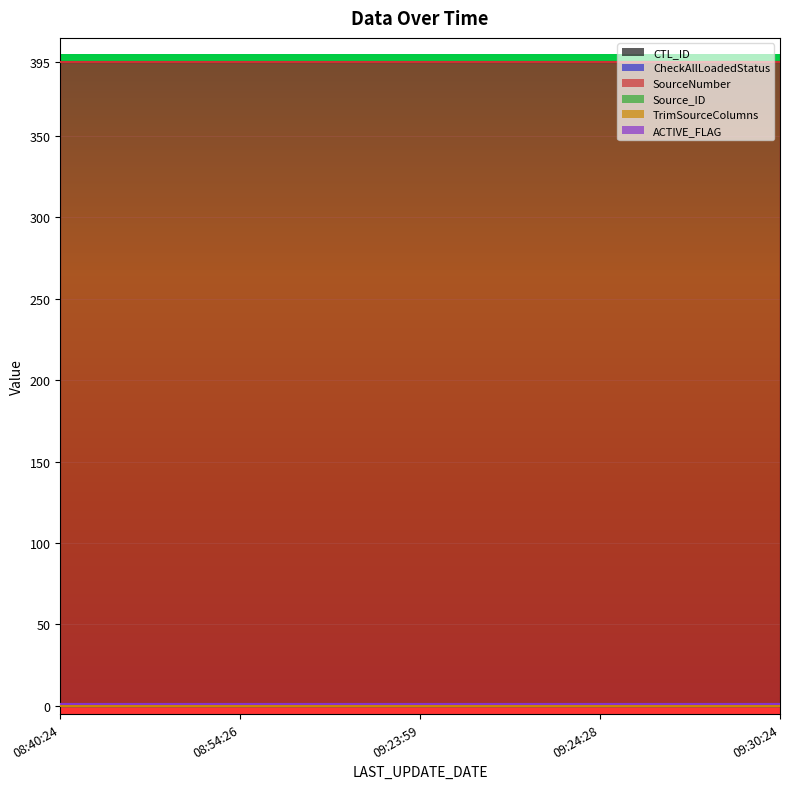

What is the average value of the CheckAllLoadedStatus series?

1